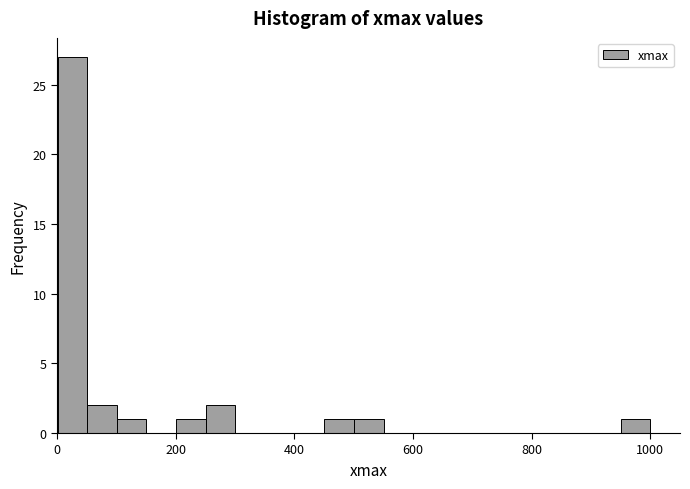

Read against the x-axis, roughly where is the centre of the tallest bar?

20